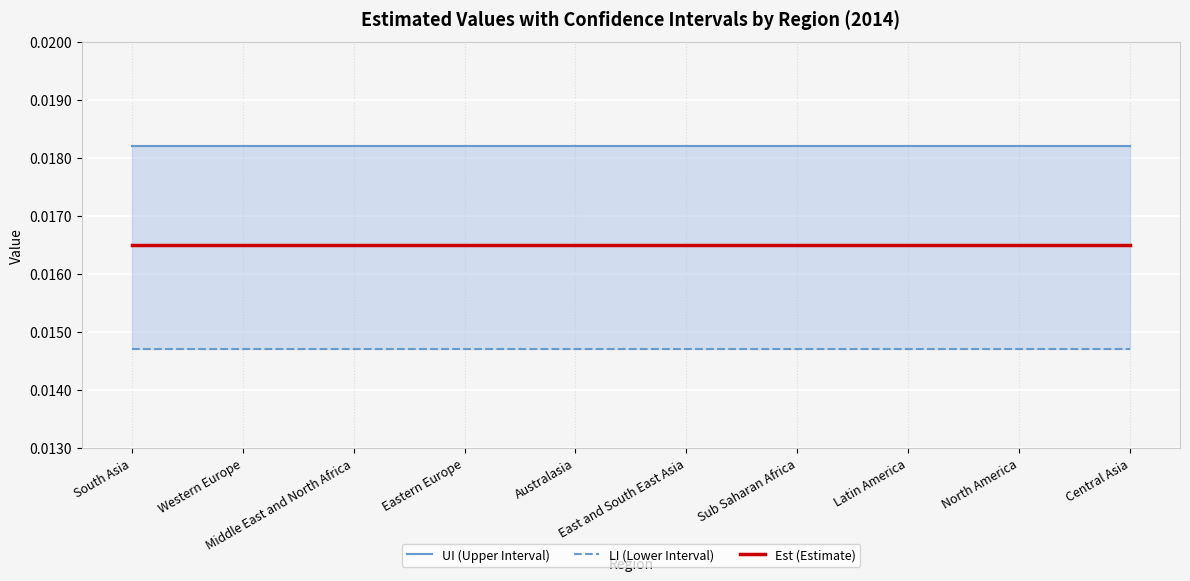

At Western Europe, list the series in order from smallest to largest.

LI (Lower Interval), Est (Estimate), UI (Upper Interval)